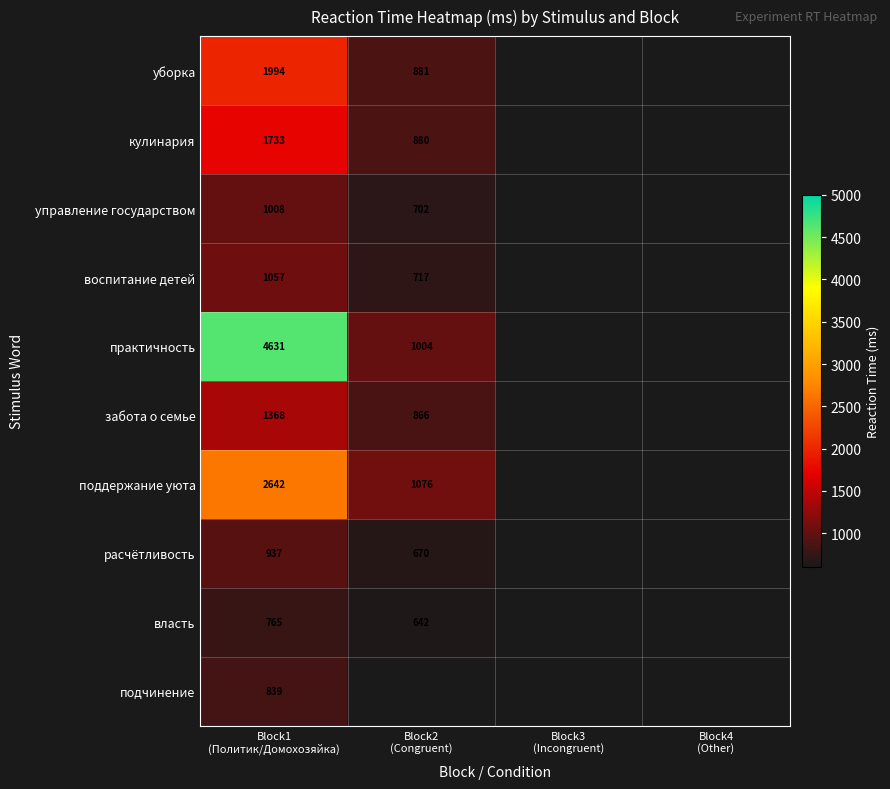

List the series in order of their peak value, highest first.

практичность, поддержание уюта, уборка, кулинария, забота о семье, воспитание детей, управление государством, расчётливость, подчинение, власть